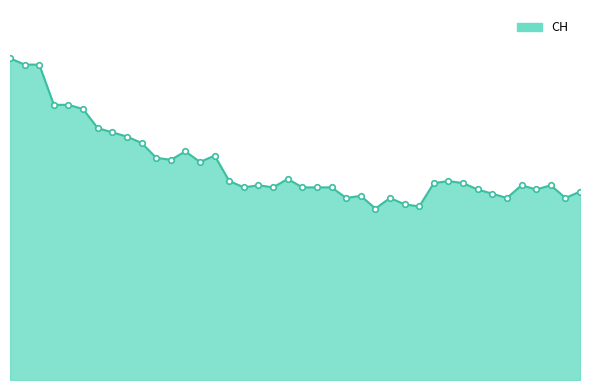

What is the smallest value displayed?

81